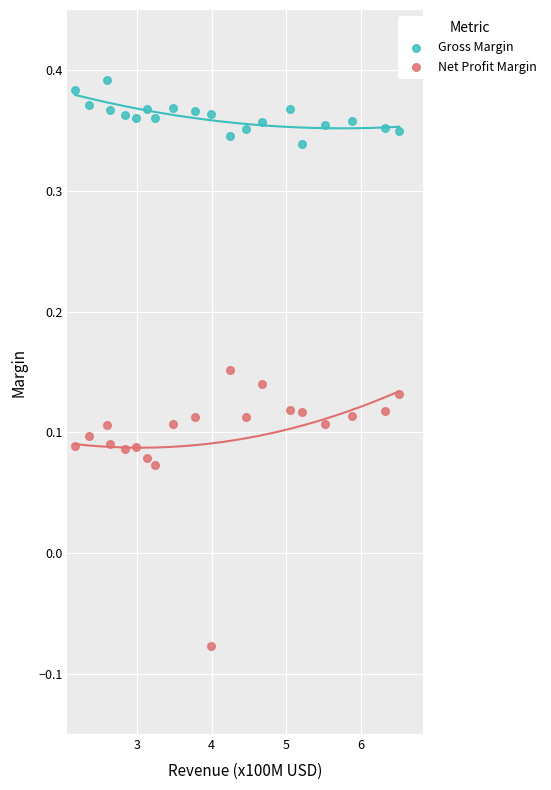

Which series contains the lowest Y value?

Net Profit Margin